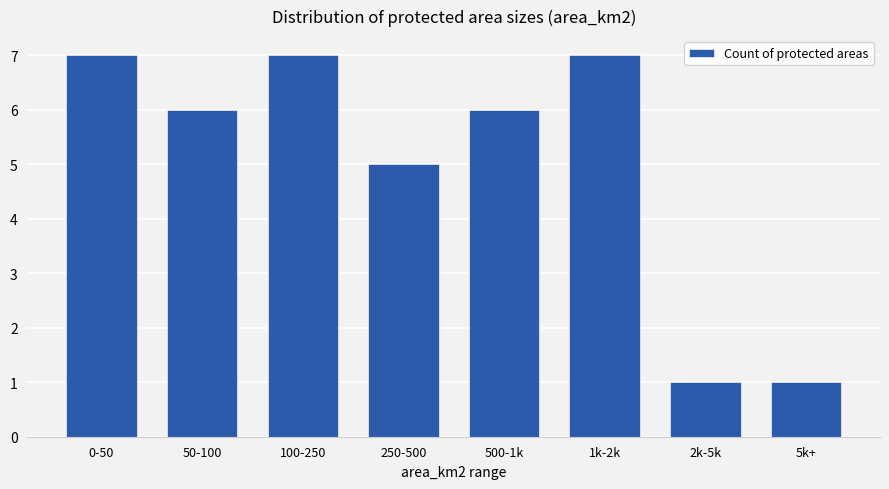

What is the label of the 7th bar from the right?

50-100